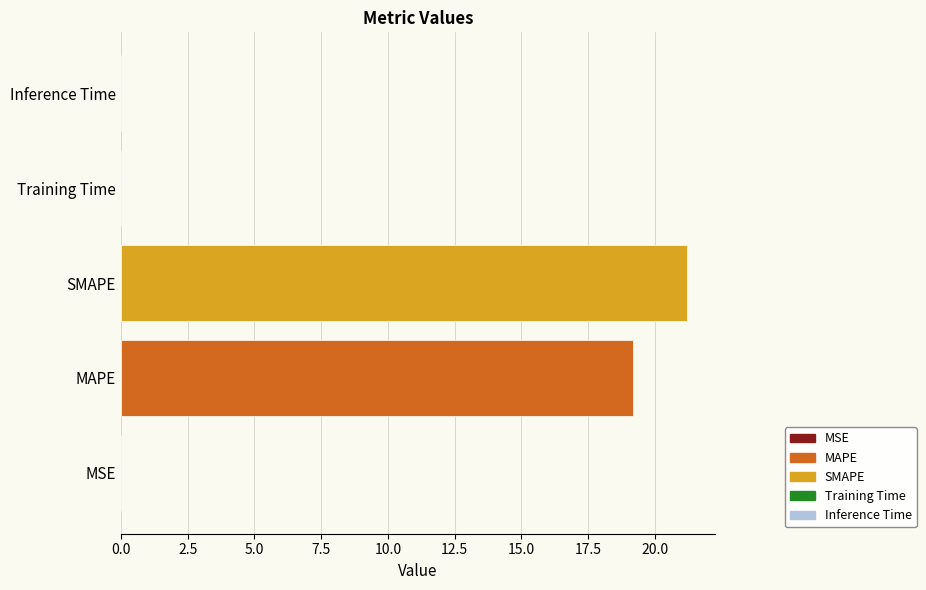

Where is the data nearest to the value 10?

MAPE